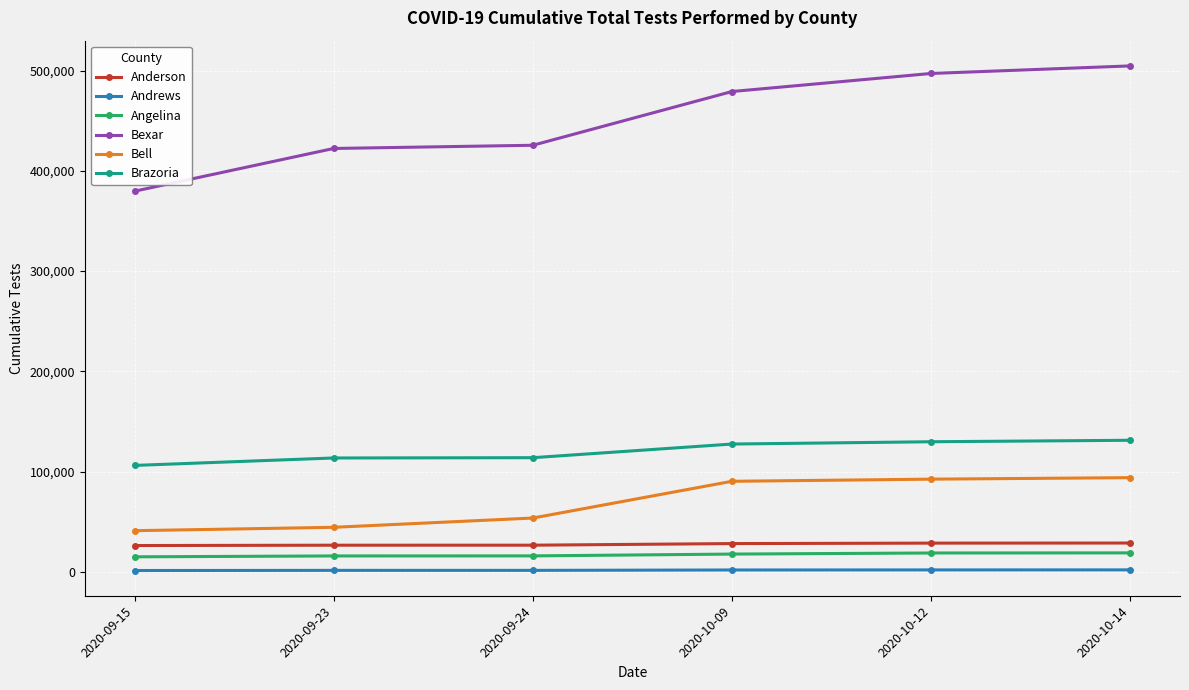

What is the difference between the second highest and second lowest values in the Andrews series?

455